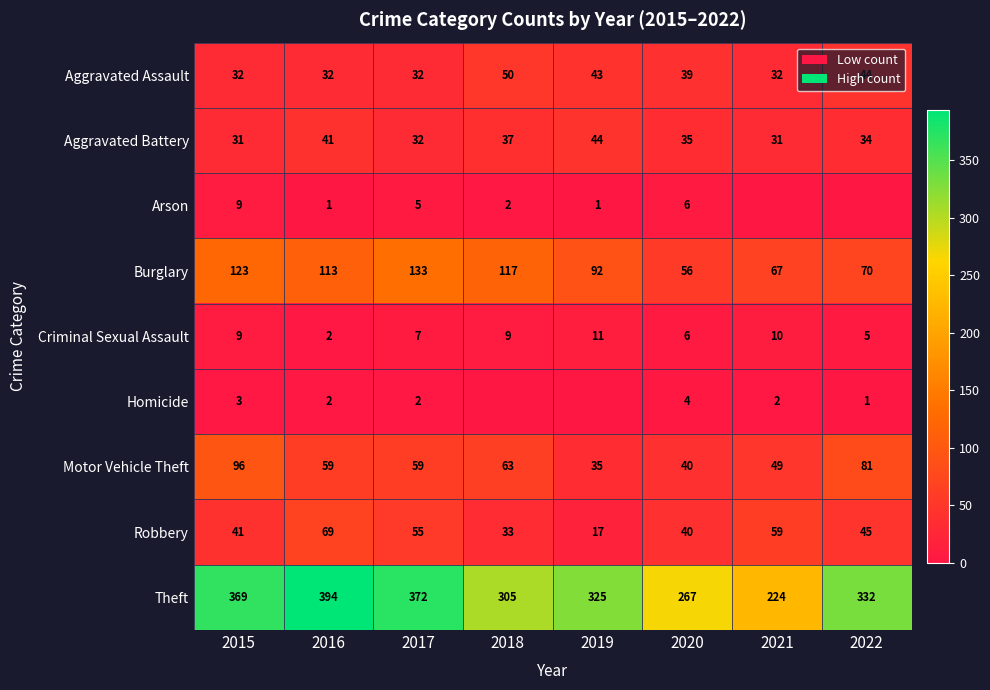

What is the difference between the second highest and second lowest values in the Motor Vehicle Theft series?

41